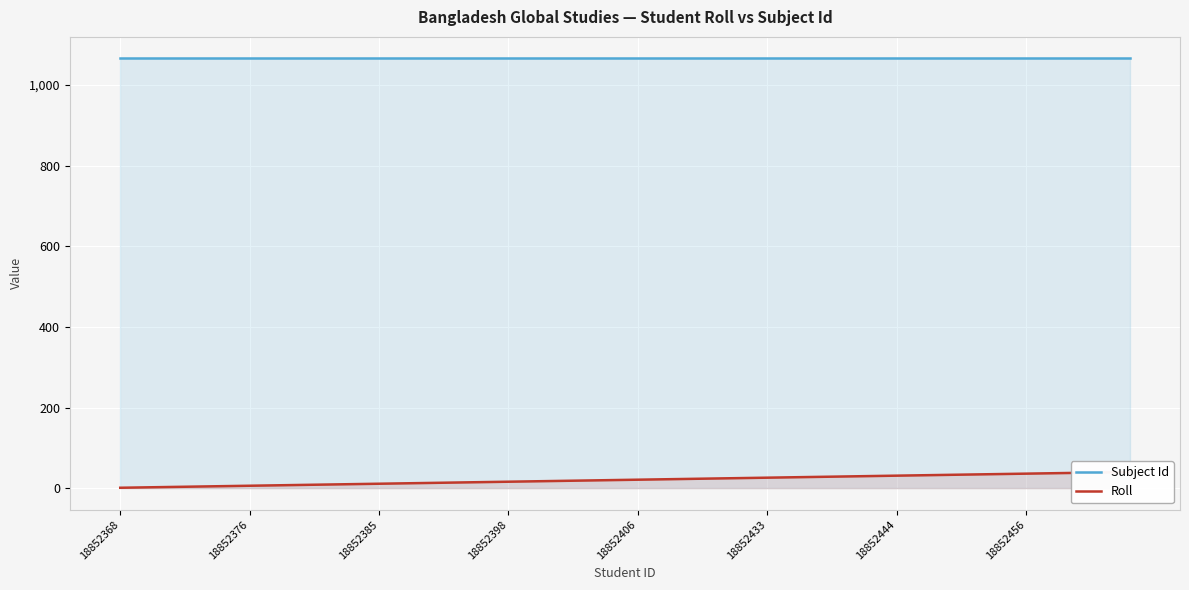

Rank the series by their maximum value, from lowest to highest.

Roll, Subject Id